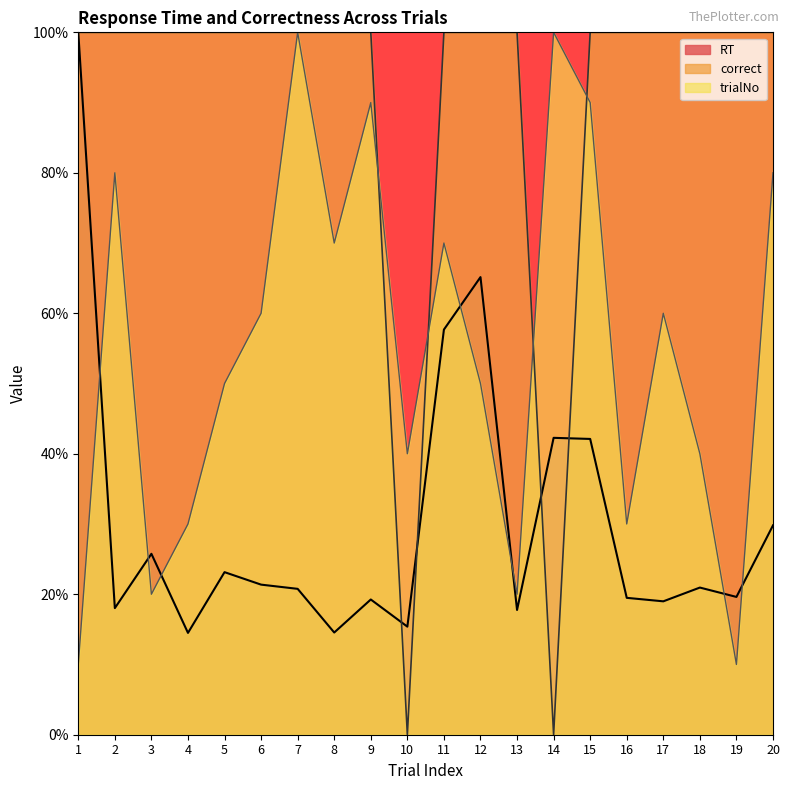

True or false: RT has more than 1 interior local peaks.

True